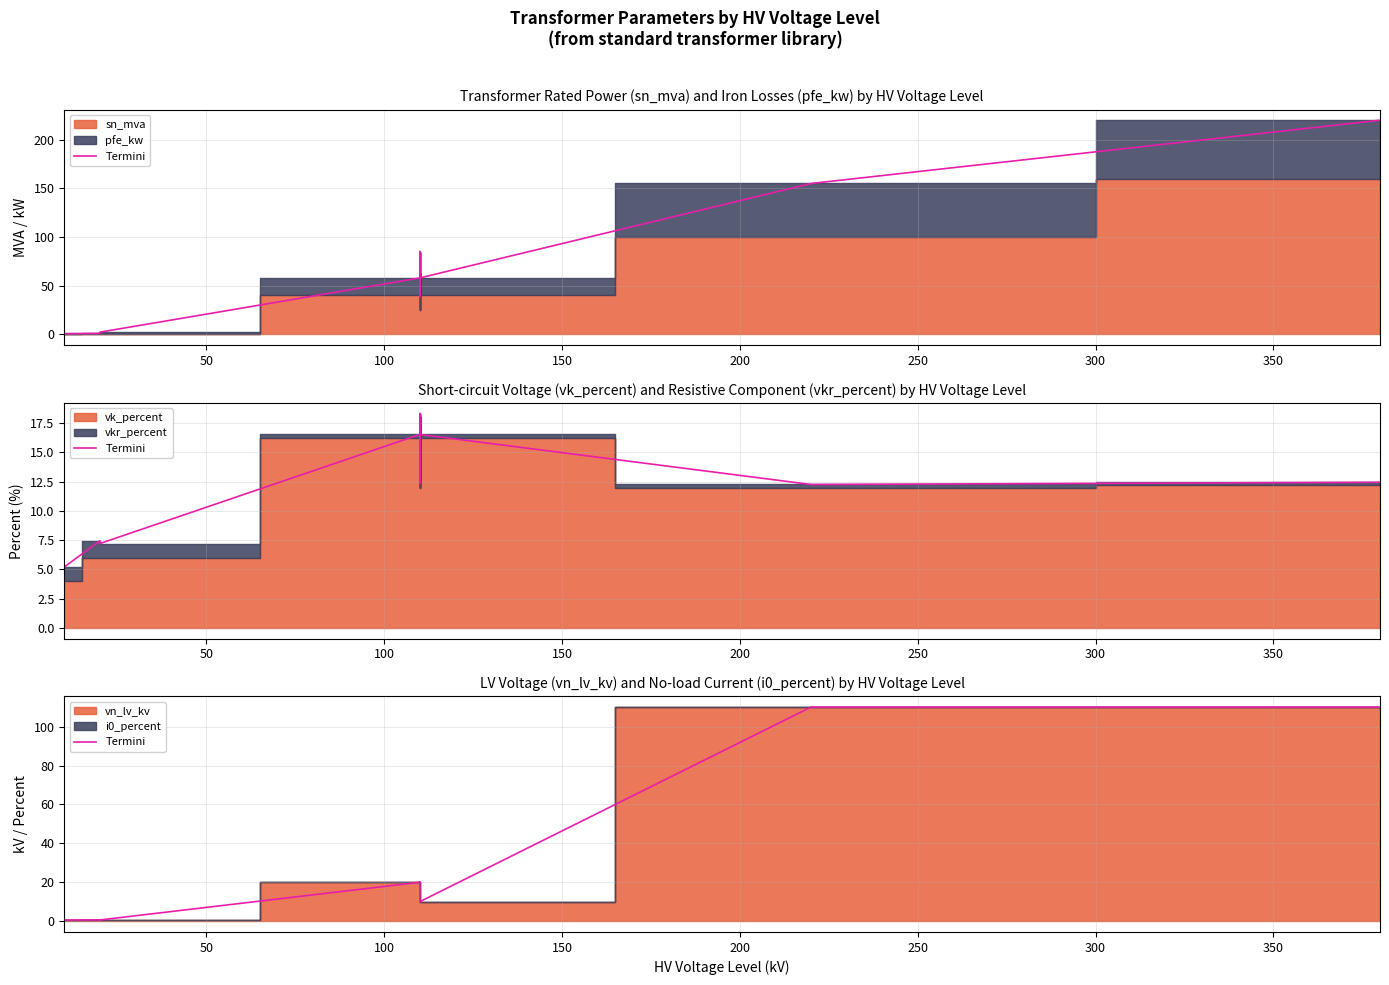

How many points are lower than both their immediate neighbors (excluding endpoints)?

5